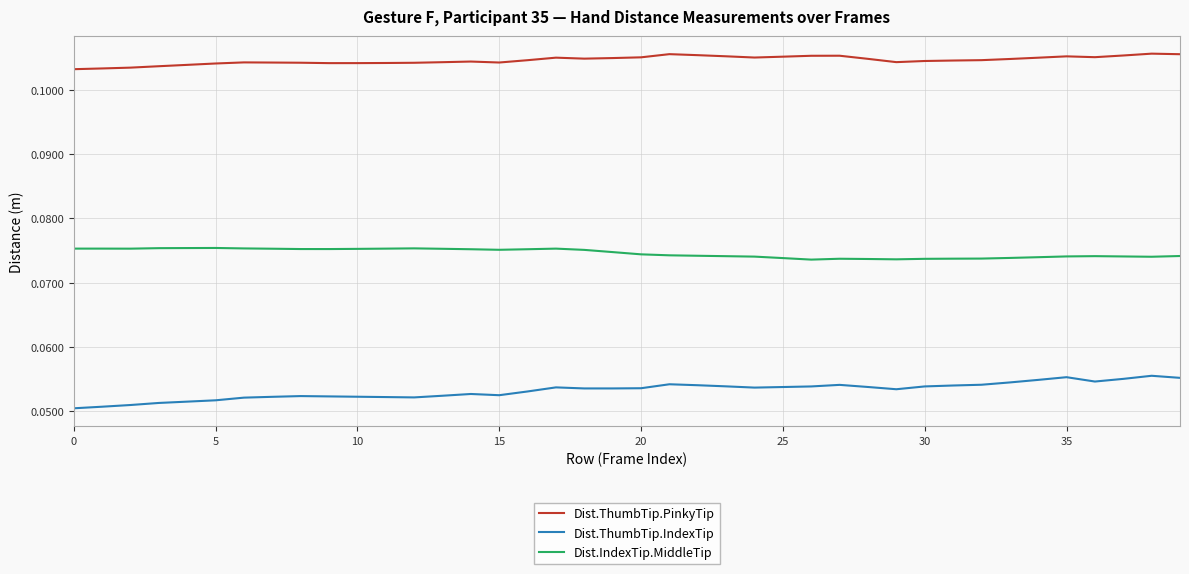

True or false: Dist.ThumbTip.PinkyTip and Dist.IndexTip.MiddleTip cross at least once.

False